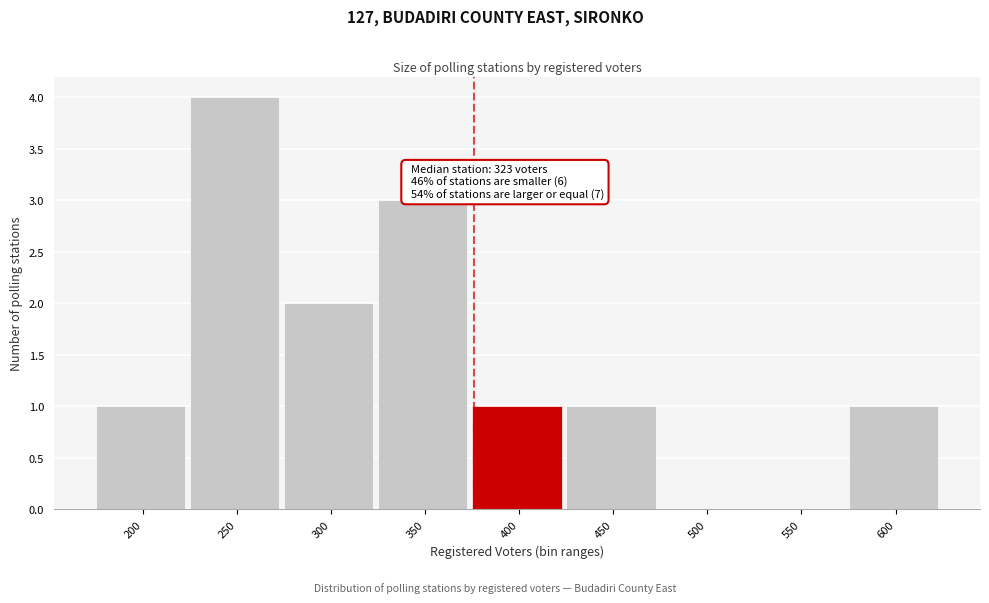

Reading left to right, list all the values displayed in this chart.

200=1	250=4	300=2	350=3	400=1	450=1	500=0	550=0	600=1